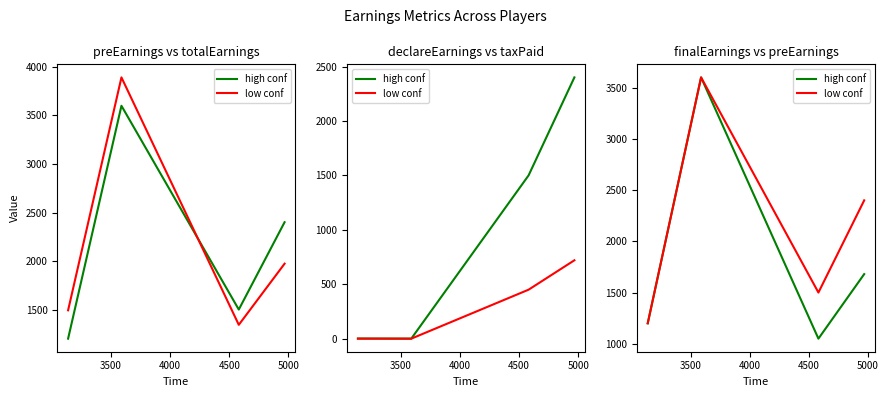

True or false: low conf has more than 0 interior local peaks.

True